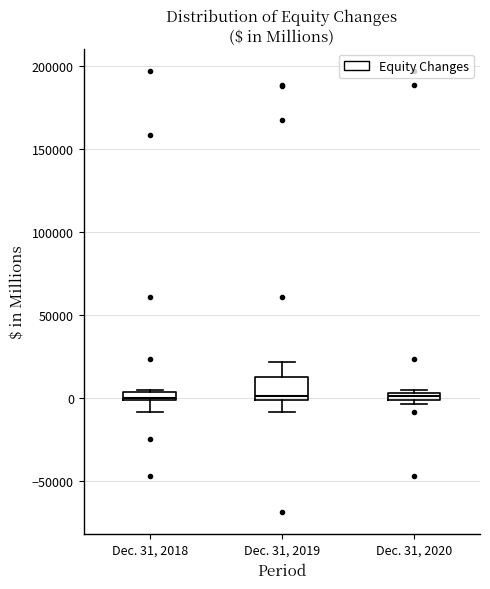

Where is the upper edge of the box for Dec. 31, 2018 on the y-axis? The values are not printed on the chart, so give them approximately, as read against the axis.

5000